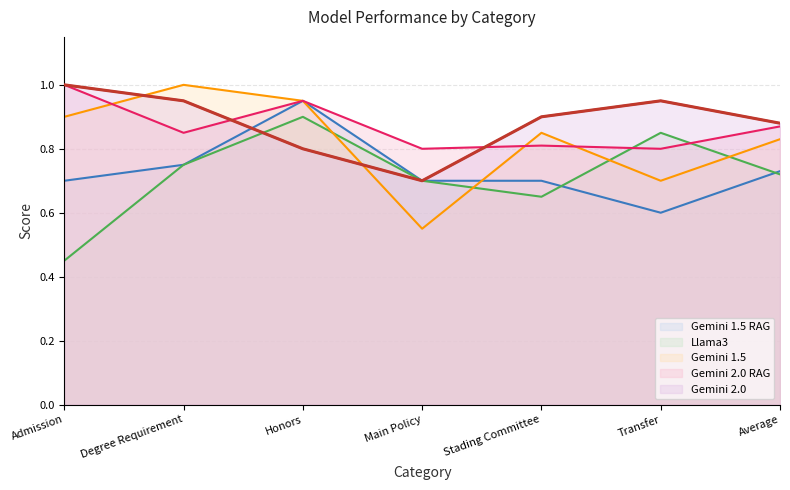

What is the maximum value shown in the chart?

1.0